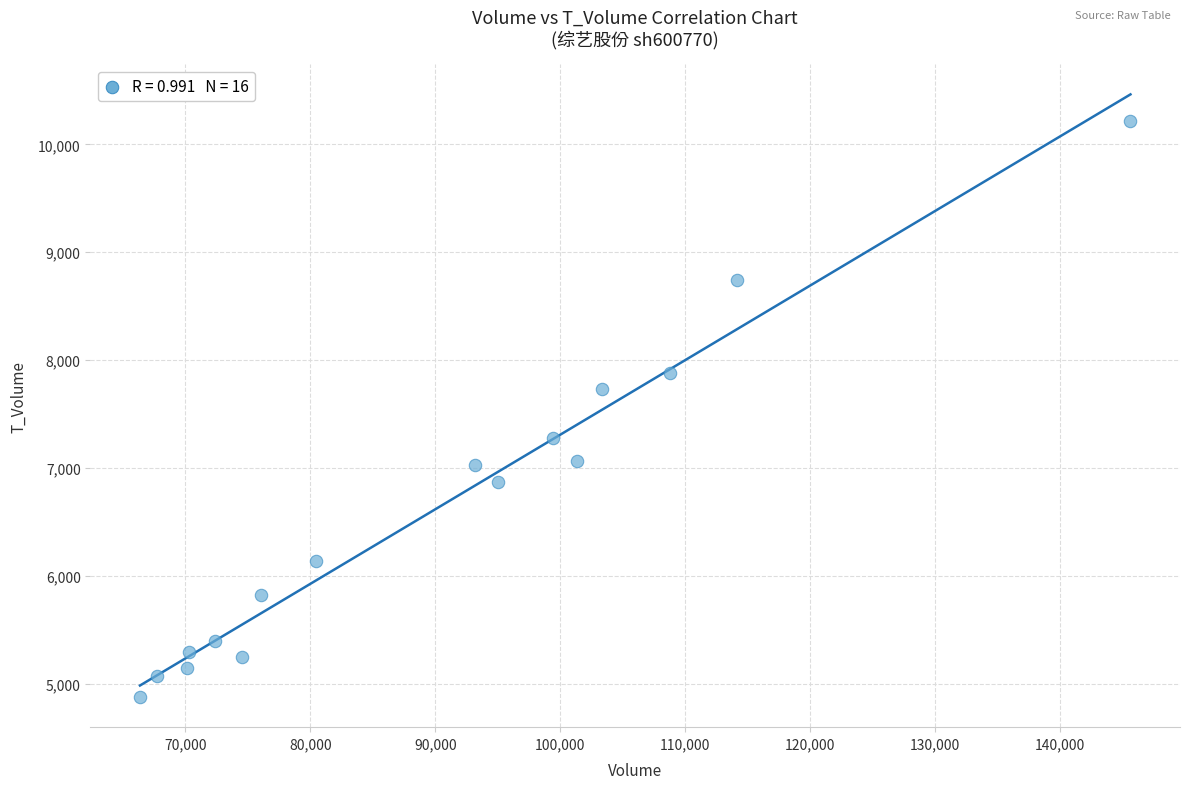

What Y value in the scatter plot is closest to 7548?

7732